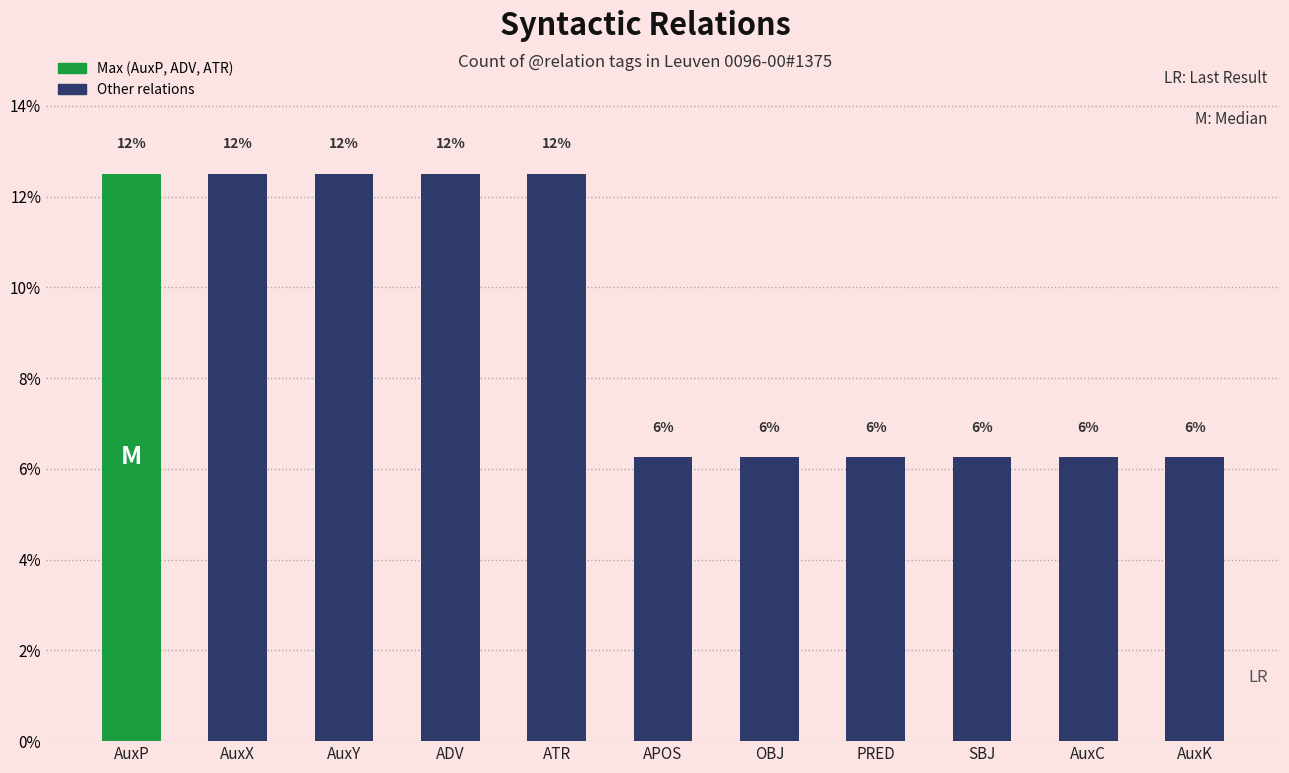

How many bars are there in total?

11